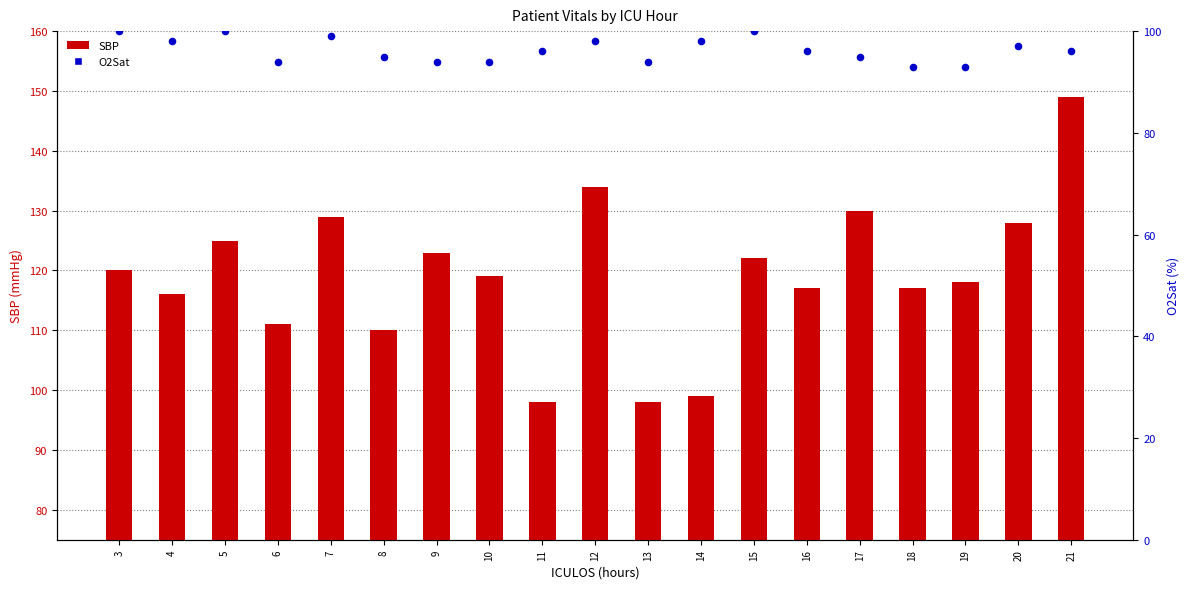

Is the value of SBP at 3 greater than the value of O2Sat at 10?

Yes